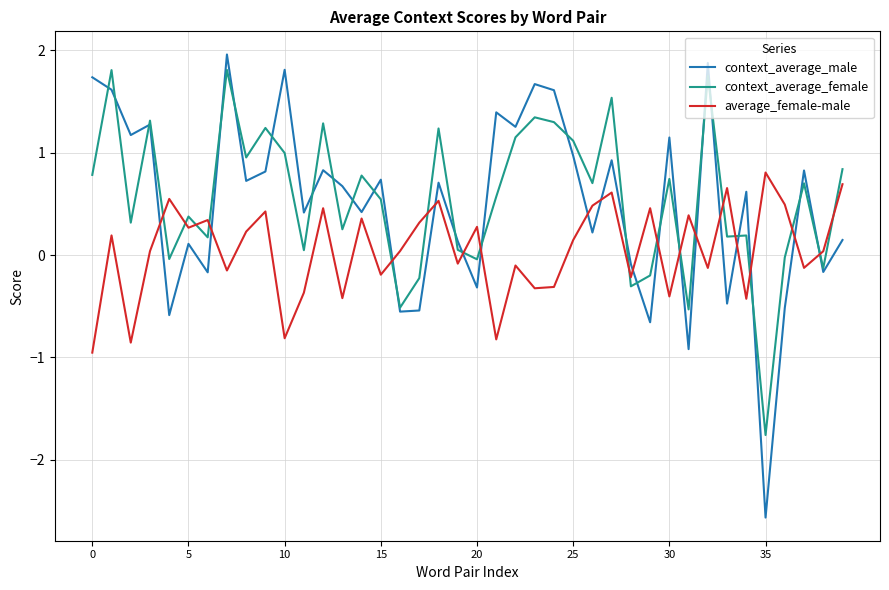

True or false: context_average_male and average_female-male intersect in this chart.

True